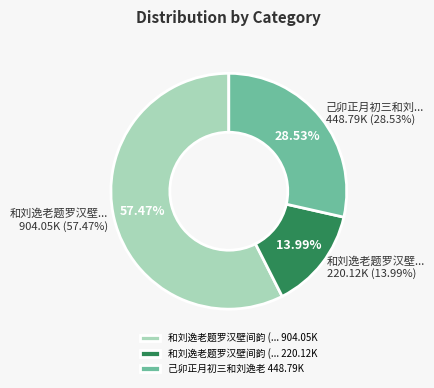

Between 和刘逸老题罗汉壁间韵 (904047) and 和刘逸老题罗汉壁间韵 (220118), which is larger?

和刘逸老题罗汉壁间韵 (904047)